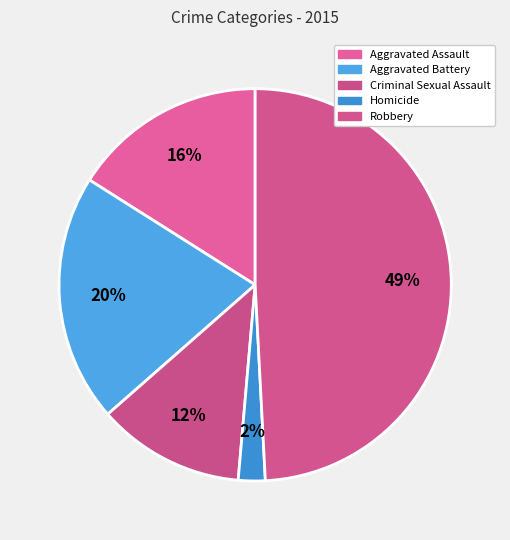

Is there a majority slice in this chart?

No